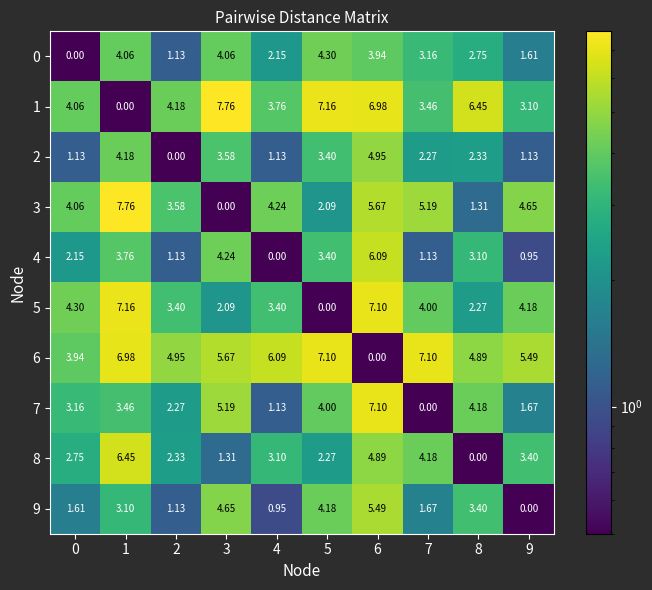

Is the value of 9 at 6 greater than the value of 1 at 3?

No